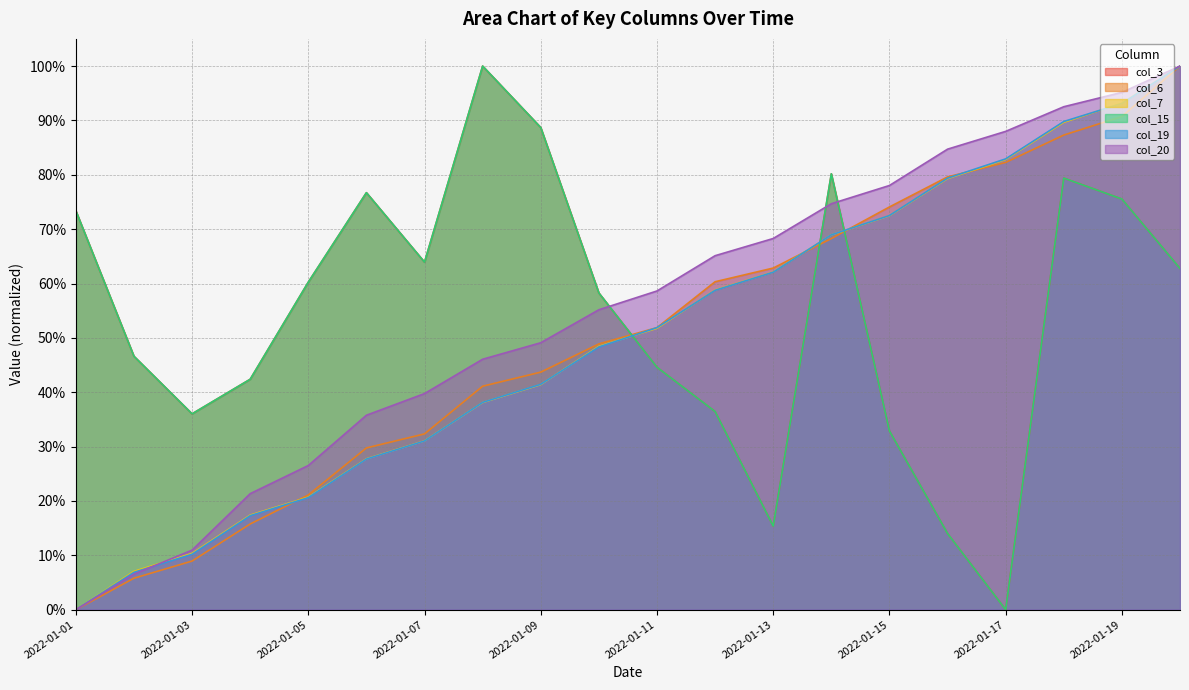

Which has a higher value, 2022-01-06 or 2022-01-03?

2022-01-06